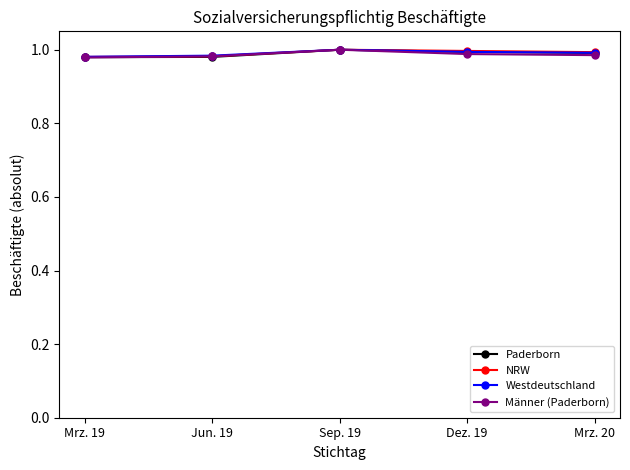

True or false: NRW has more than 0 interior local peaks.

True